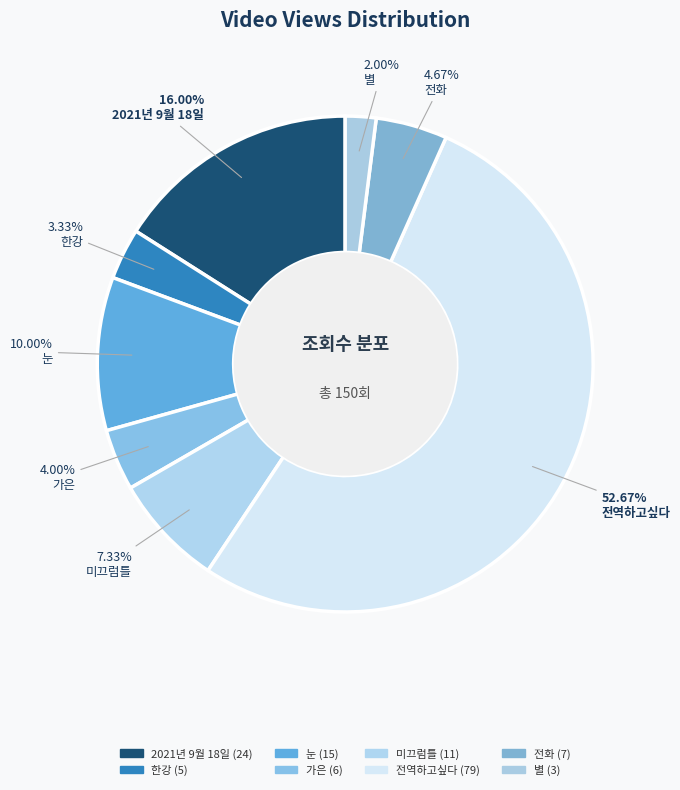

Count the number of slices in the pie.

8